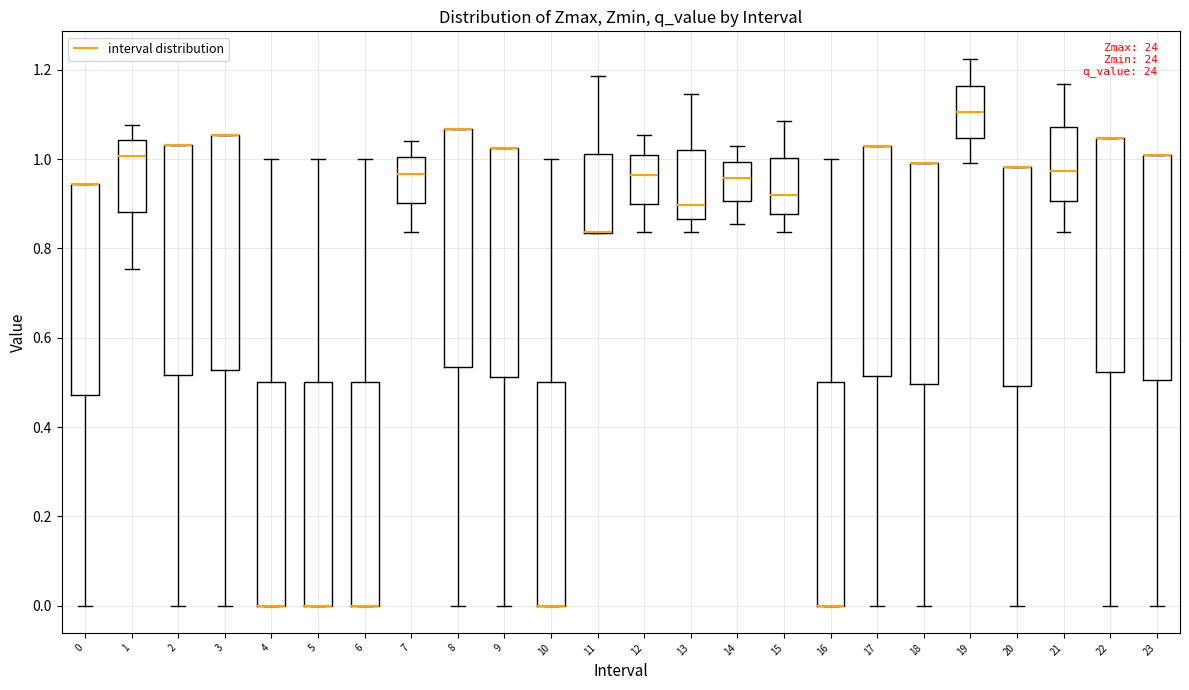

Where is the lower edge of the box at x = 9 on the y-axis? The values are not printed on the chart, so give them approximately, as read against the axis.

0.52